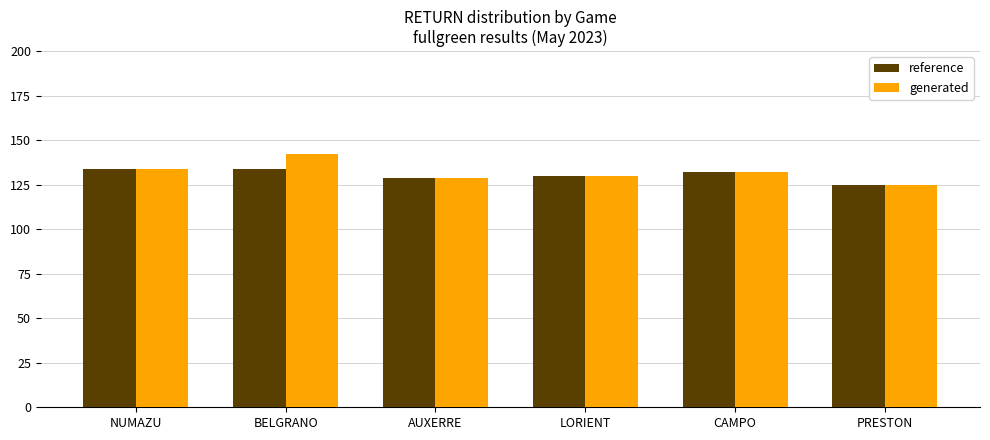

What is the minimum value shown in the chart?

124.7